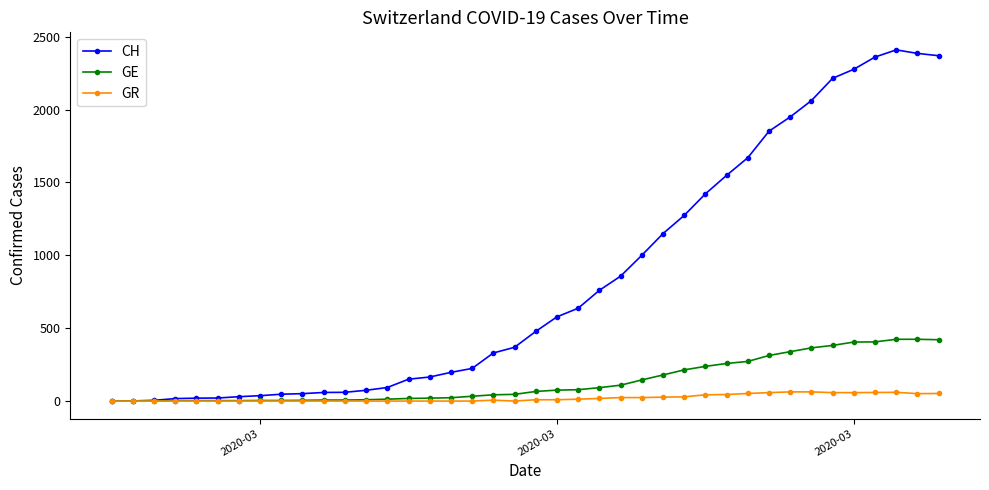

Rank the series by their maximum value, from highest to lowest.

CH, GE, GR